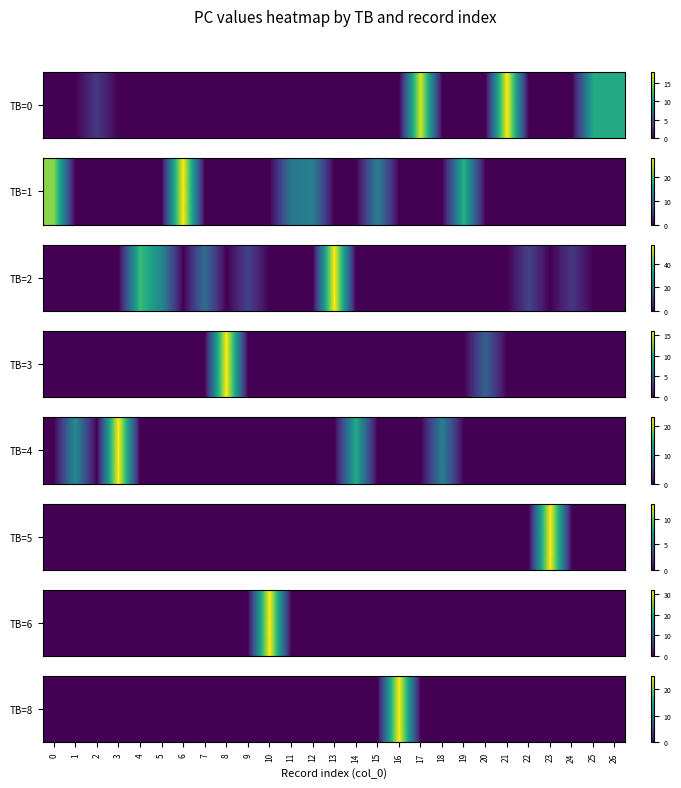

Is it true that the value at 23 is 0?

True